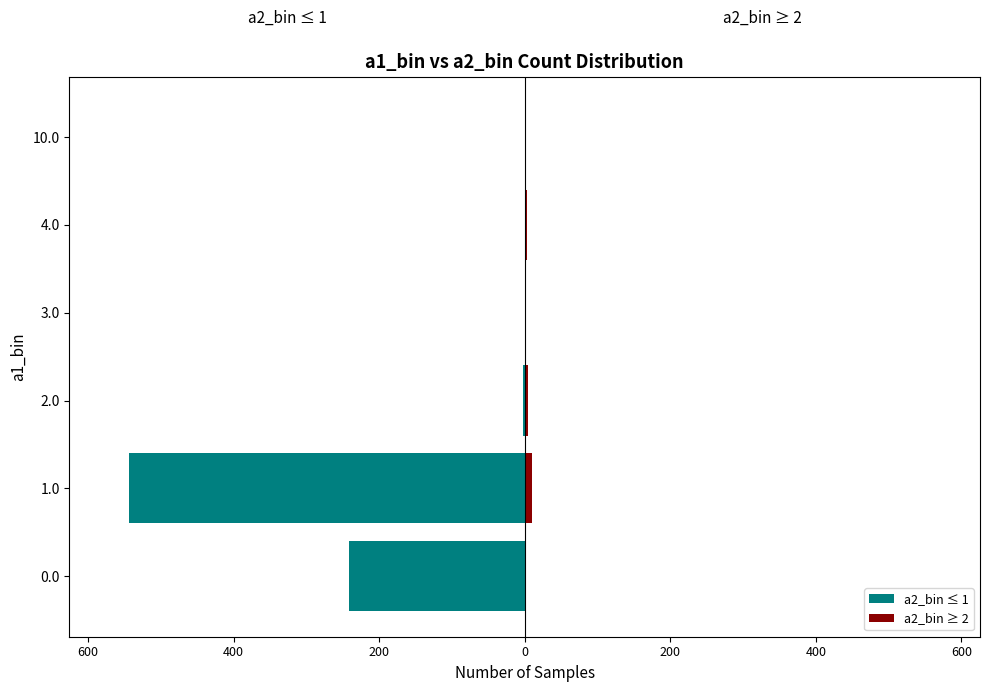

Is it true that a2_bin ≤ 1 equals 378 at 200?

False